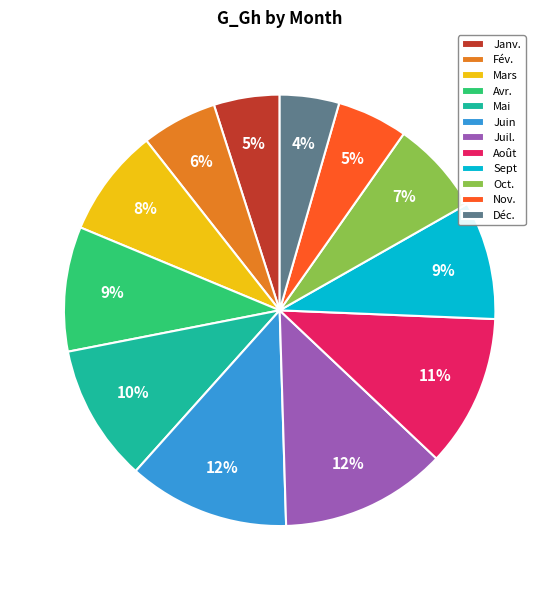

Do Mai and Sept together represent more than half of the pie?

No